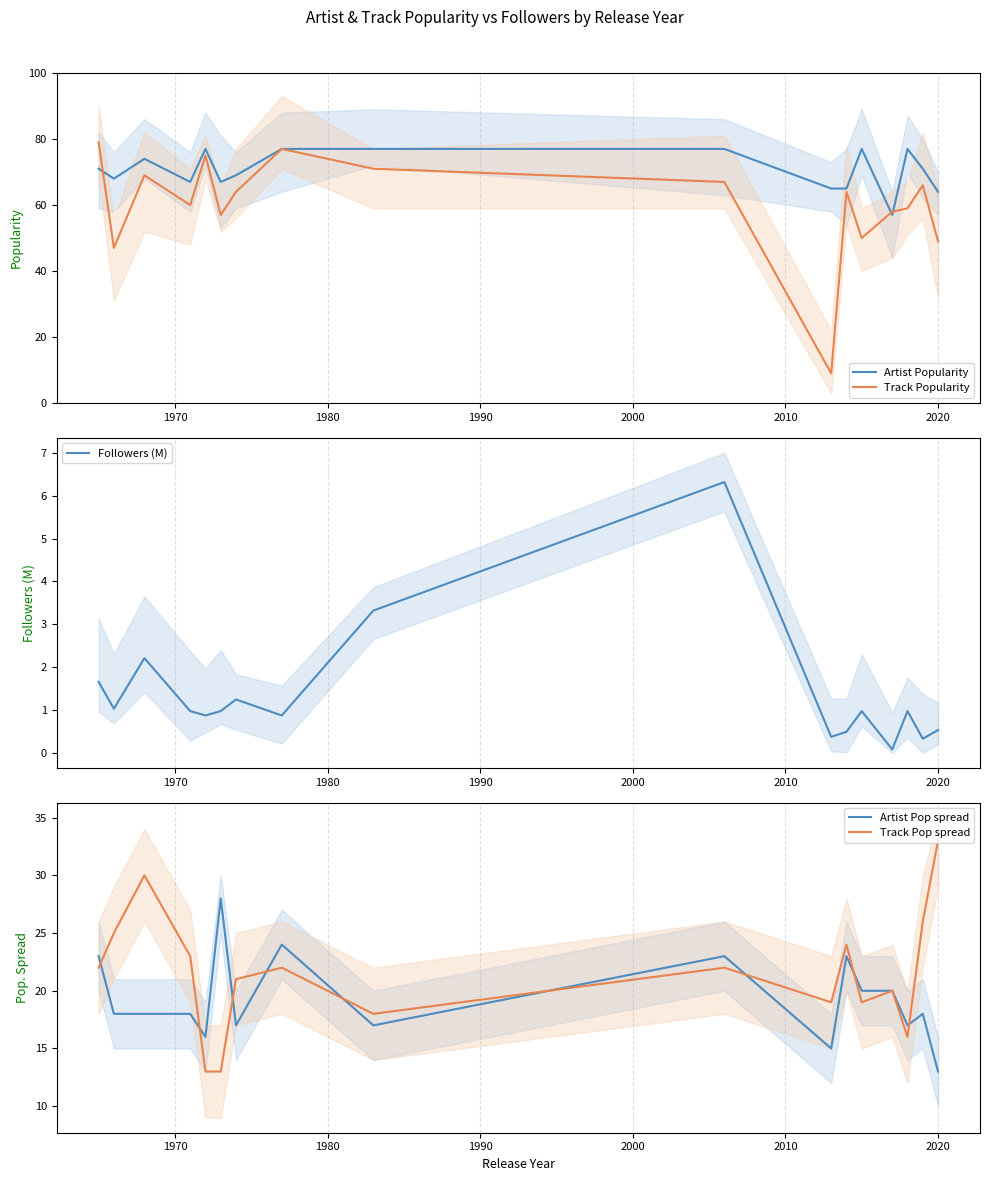

True or false: Artist Pop spread and Followers (M) intersect in this chart.

False